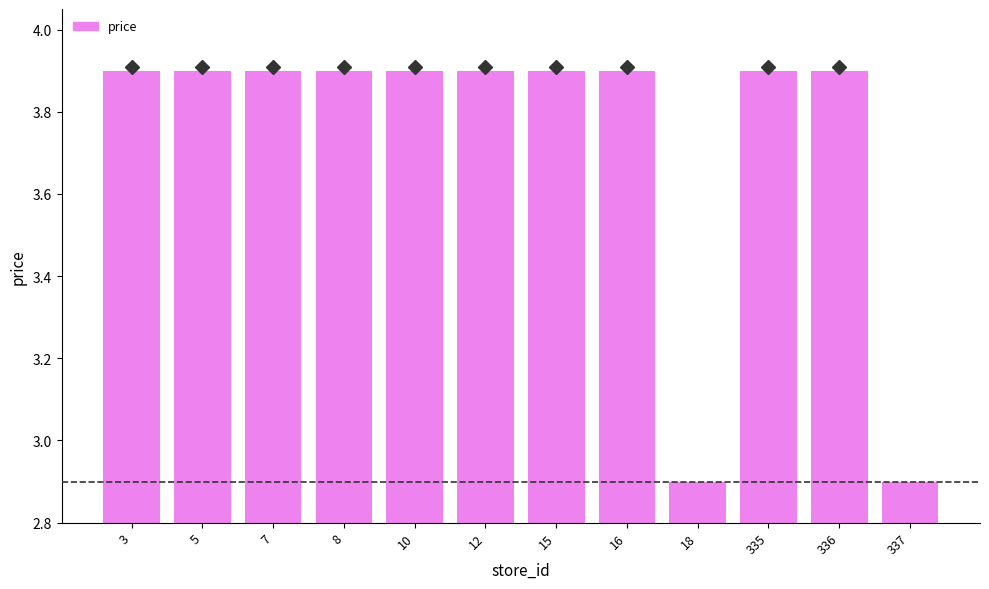

Reading left to right, extract all data points from this chart.

3=3.9	5=3.9	7=3.9	8=3.9	10=3.9	12=3.9	15=3.9	16=3.9	18=2.9	335=3.9	336=3.9	337=2.9